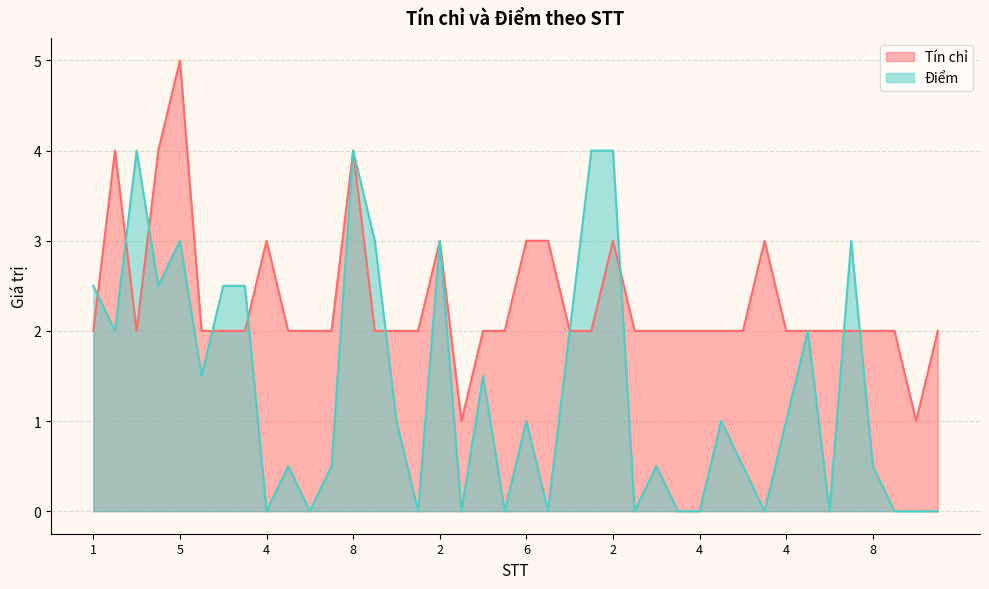

Does the chart have visible grid lines?

Yes